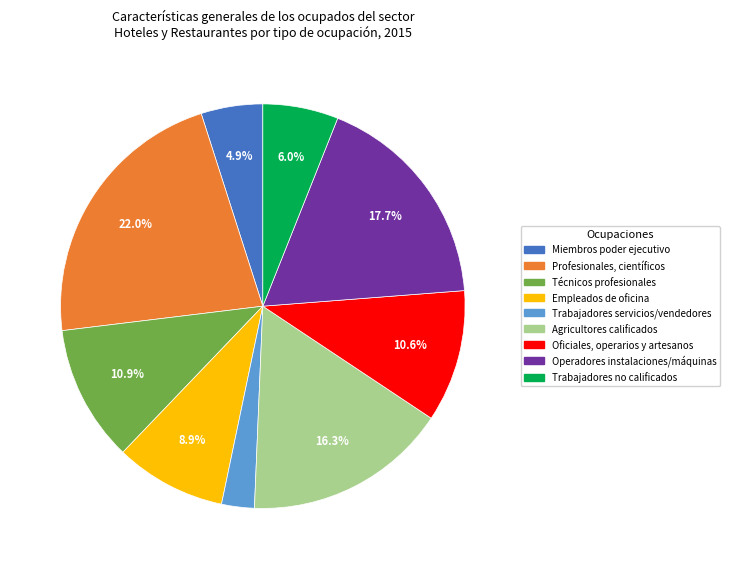

Is there any slice that represents more than half of the pie?

No